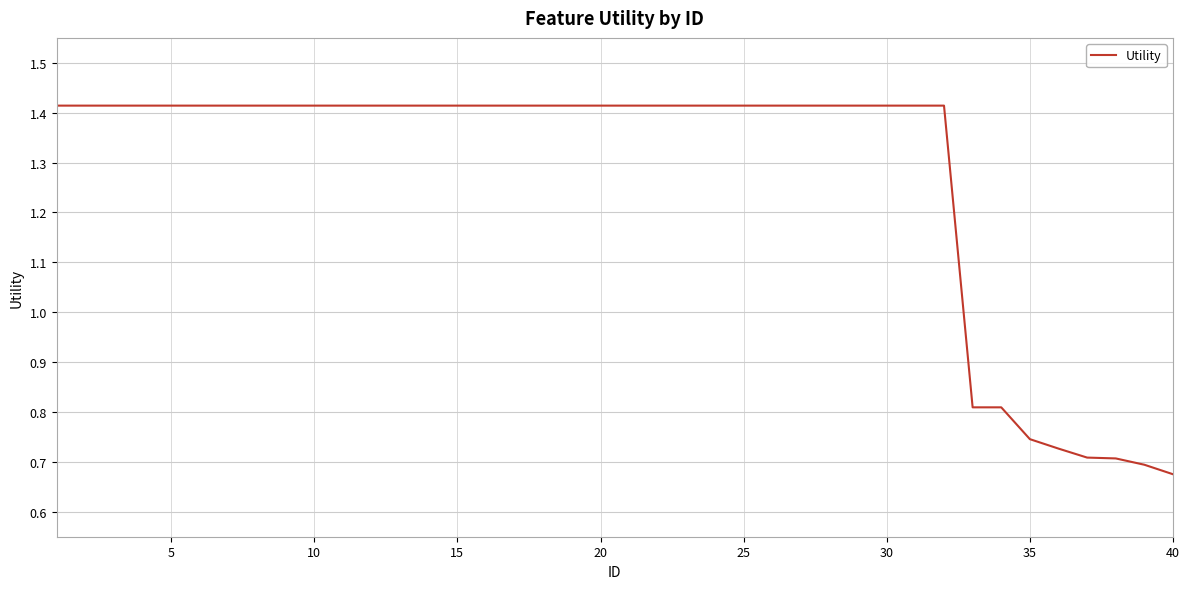

How many lines are shown in the chart?

1